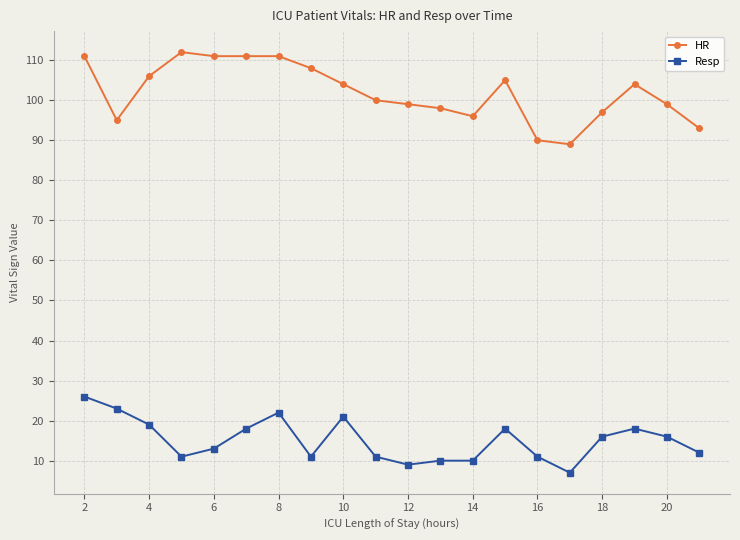

List the series in order of their peak value, highest first.

HR, Resp